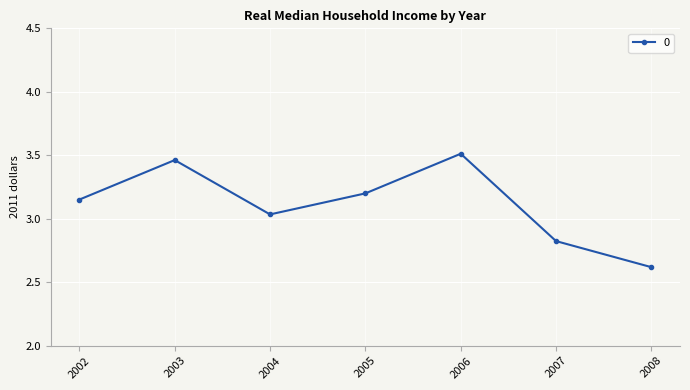

Where is the first local maximum?

2003